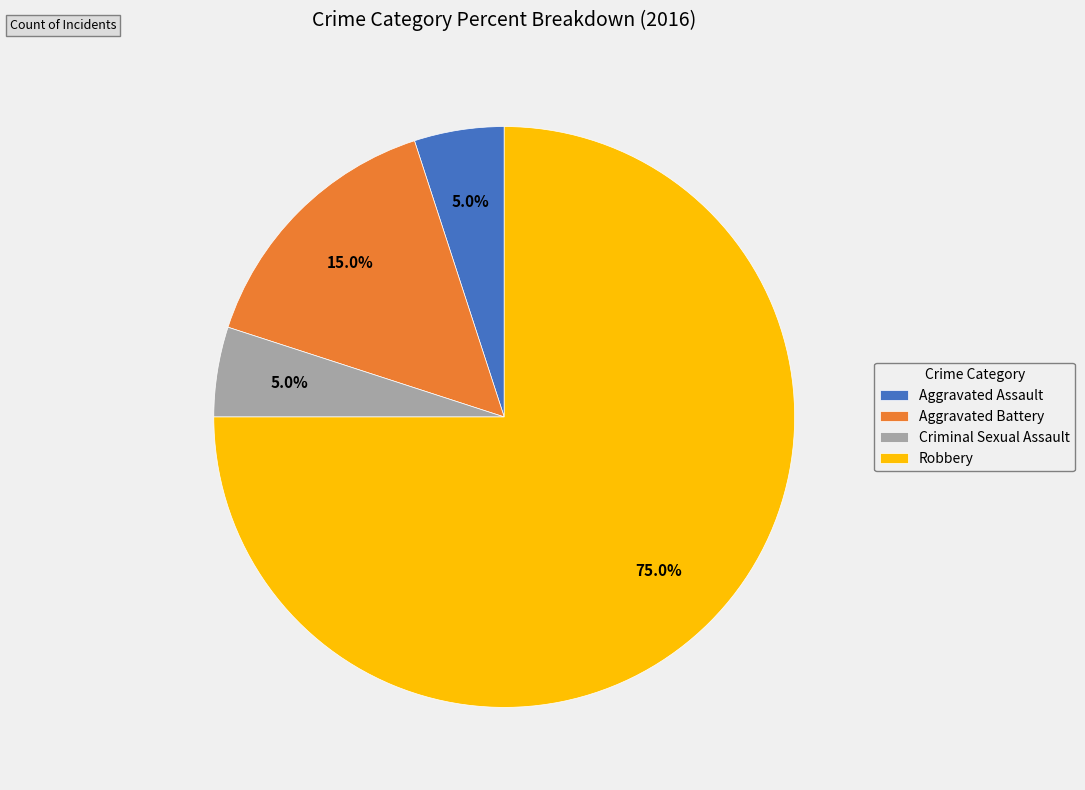

The Aggravated Assault slice represents 5% of the pie. True or false?

True